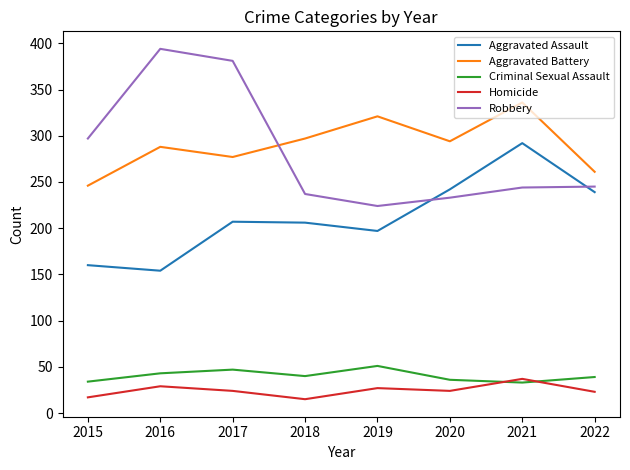

The value of Aggravated Assault at 2017 is 47. True or false?

False